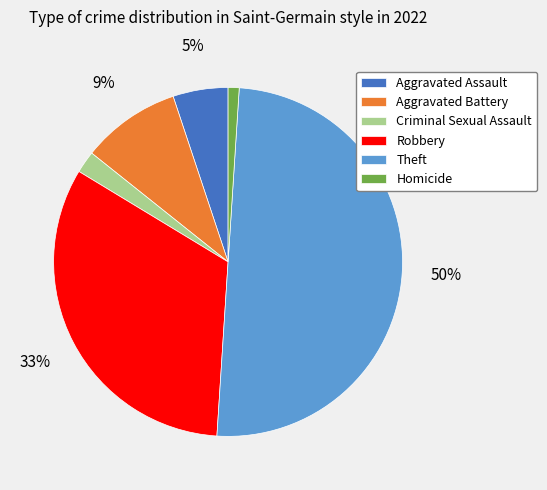

Is Homicide the majority of the pie?

No